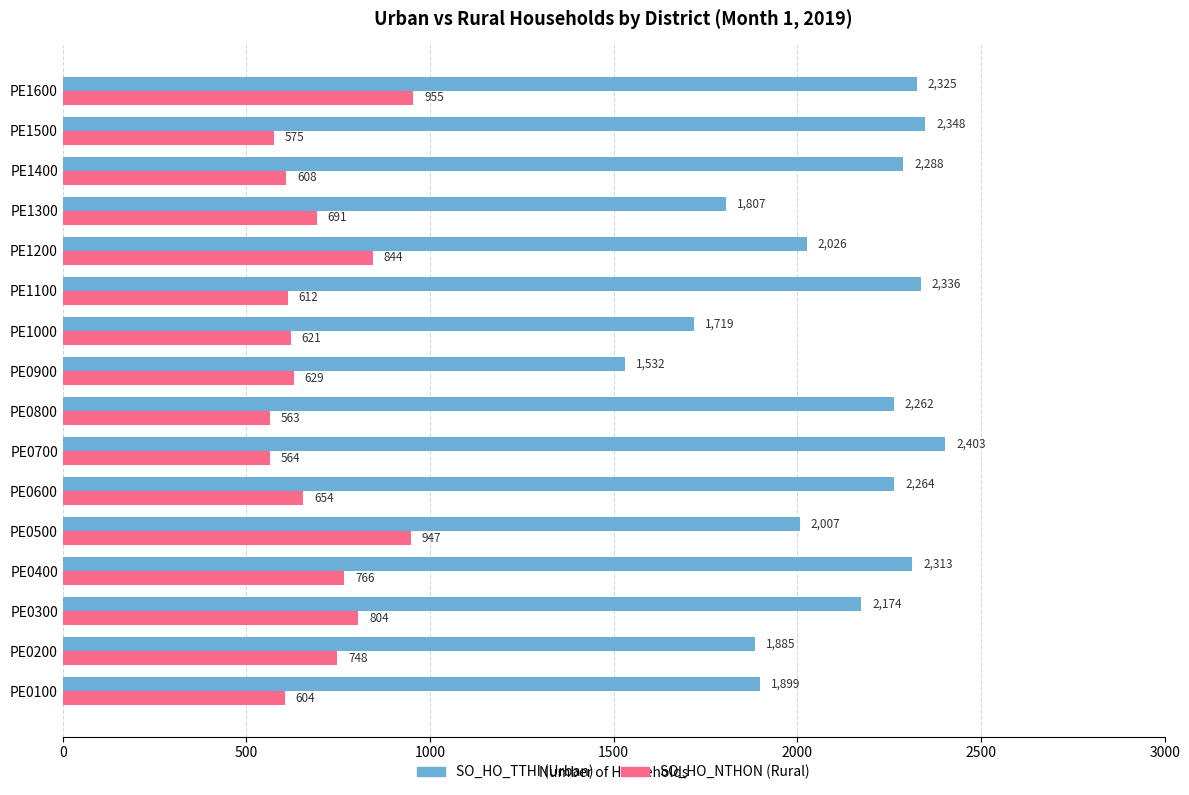

What is the total value across all series at PE1000?

2340